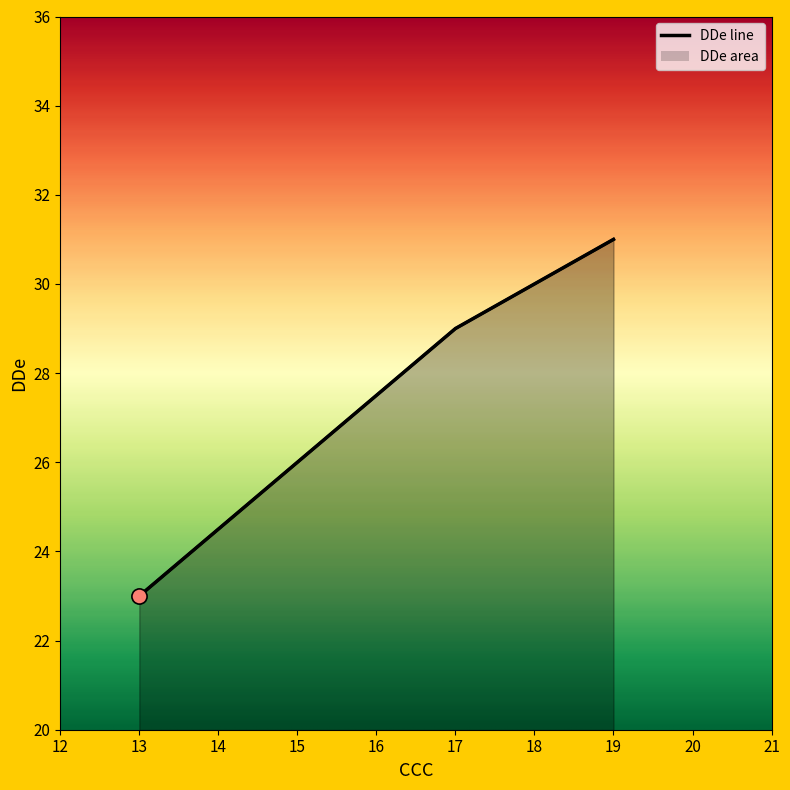

What is the change in value from 13 to 19?

+8